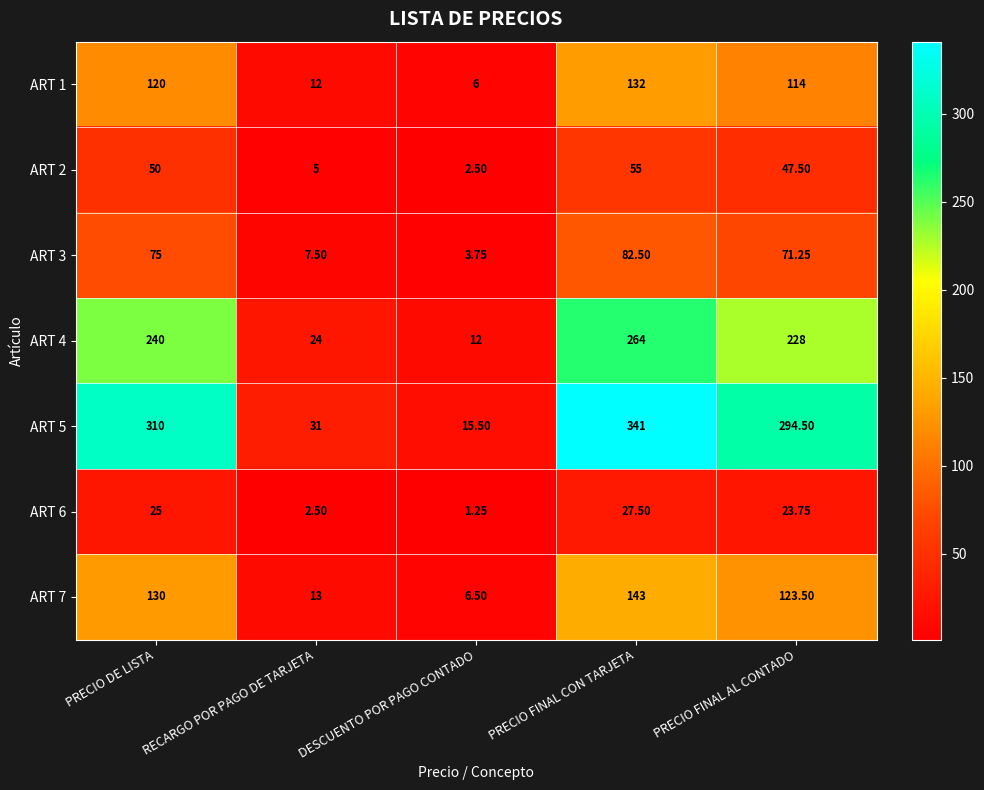

At which category is the sum across all series the highest?

PRECIO FINAL CON TARJETA